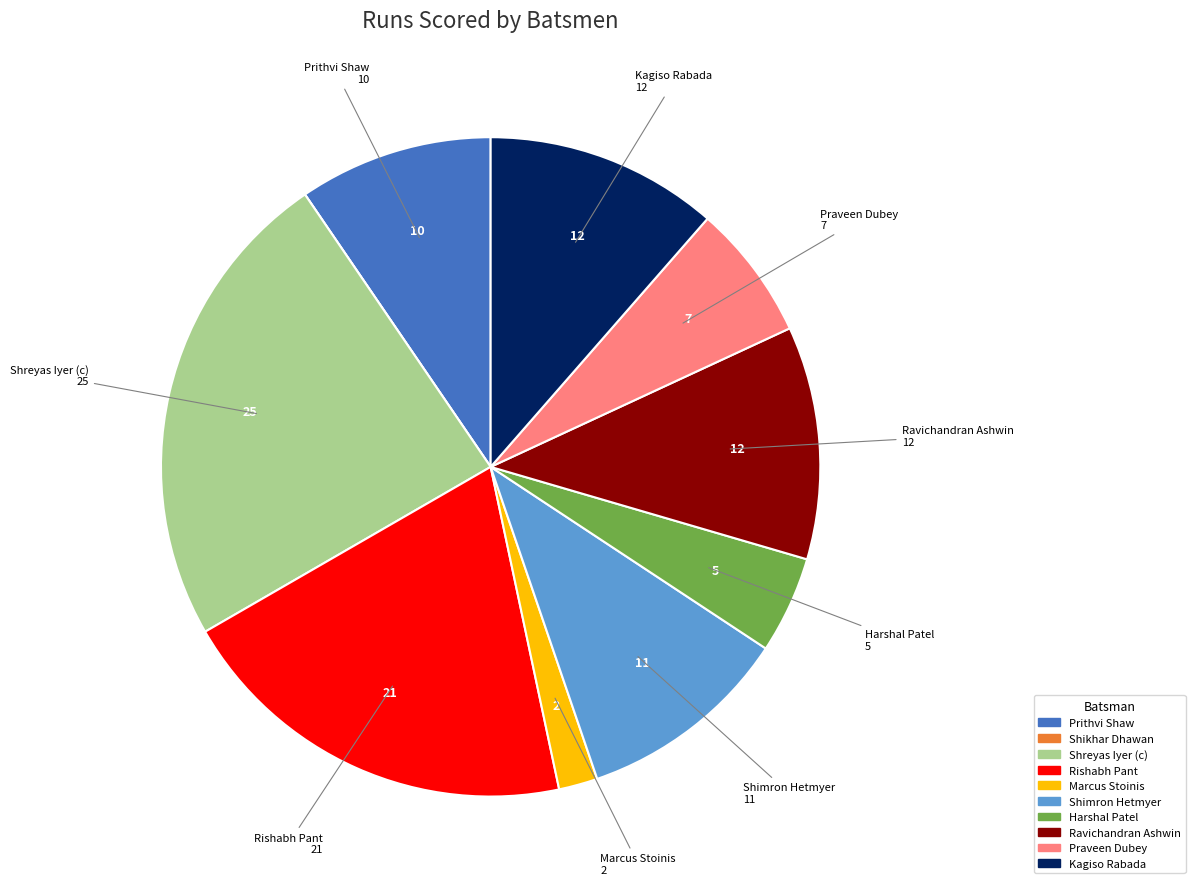

Does Harshal Patel represent more than half of the total?

No